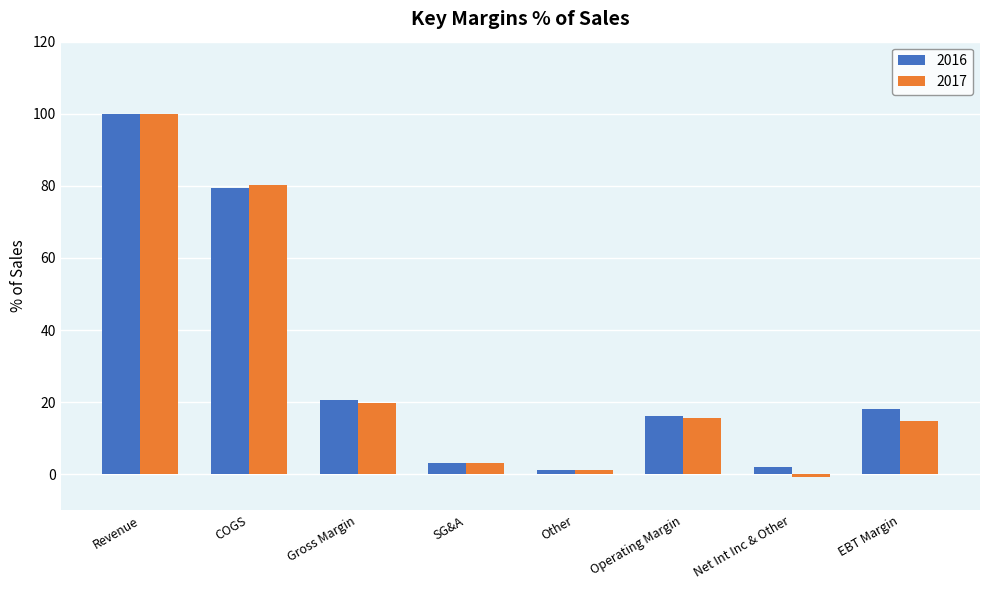

How many values in 2017 are below zero?

1